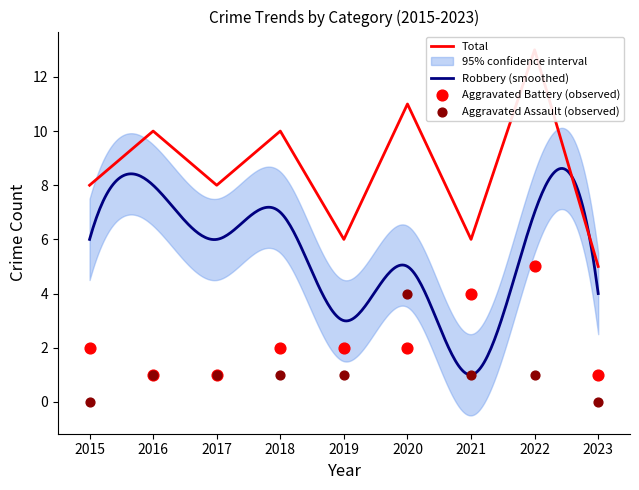

Is the value of Aggravated Battery at 2023 greater than the value of Aggravated Assault at 2021?

No